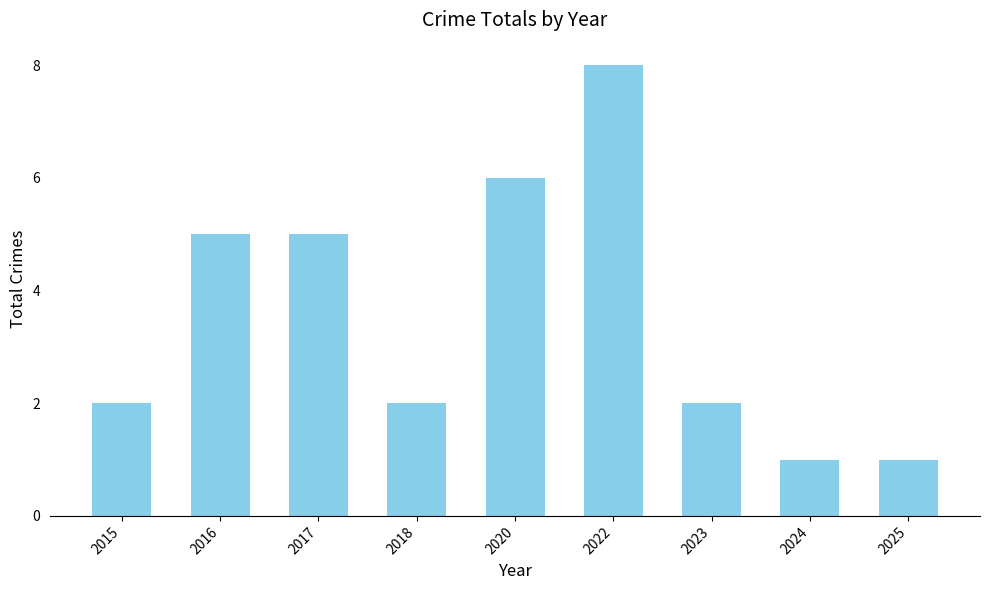

Is it true that the value at 2024 is 1?

True